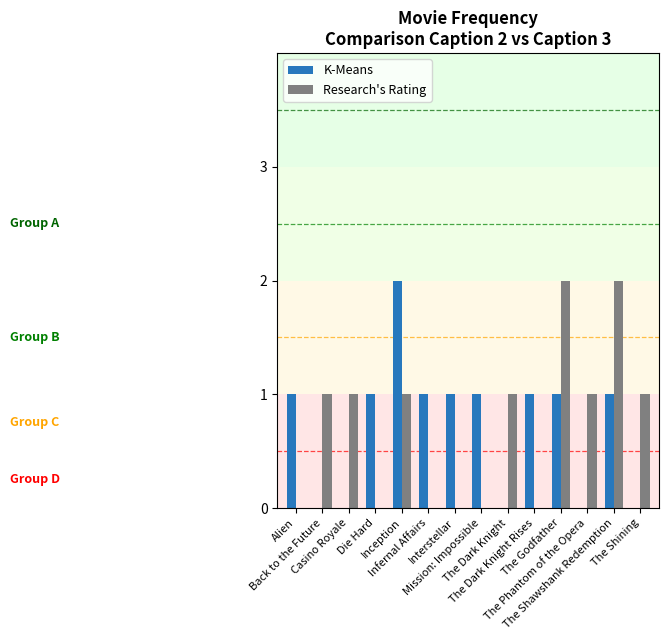

What is the sum of all Research's Rating values?

10